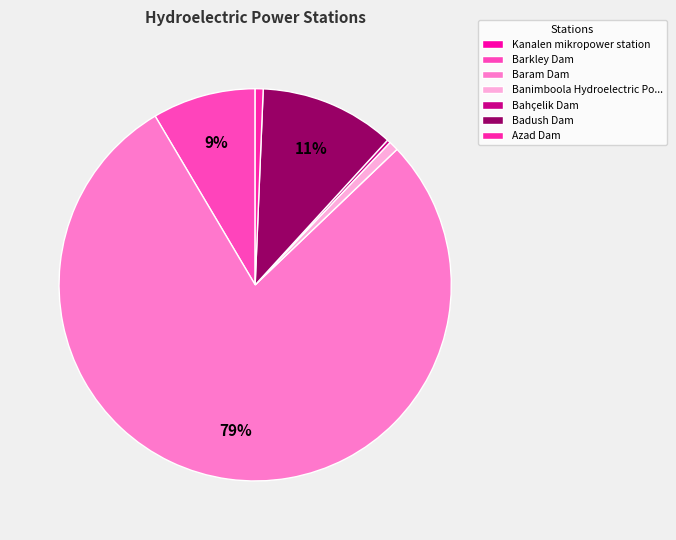

What percentage is the Azad Dam slice, to the nearest percent?

1%